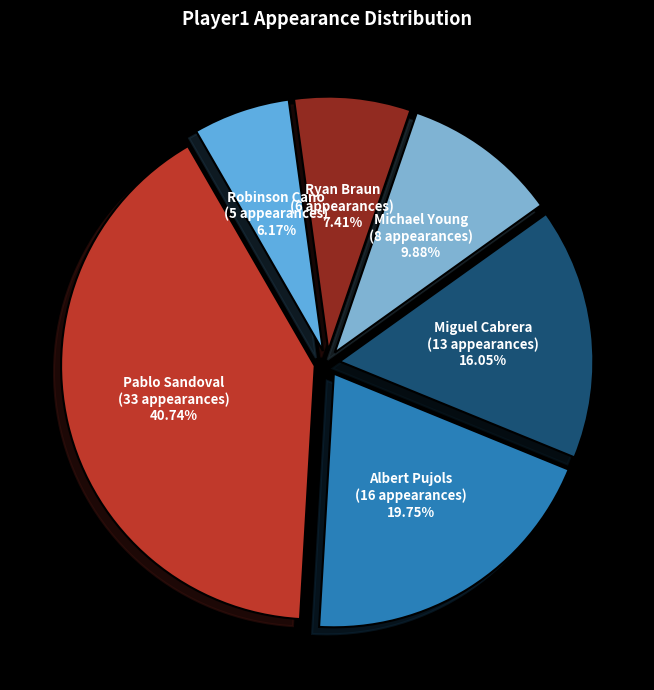

Rank the categories by value from lowest to highest.

Robinson Cano, Ryan Braun, Michael Young, Miguel Cabrera, Albert Pujols, Pablo Sandoval